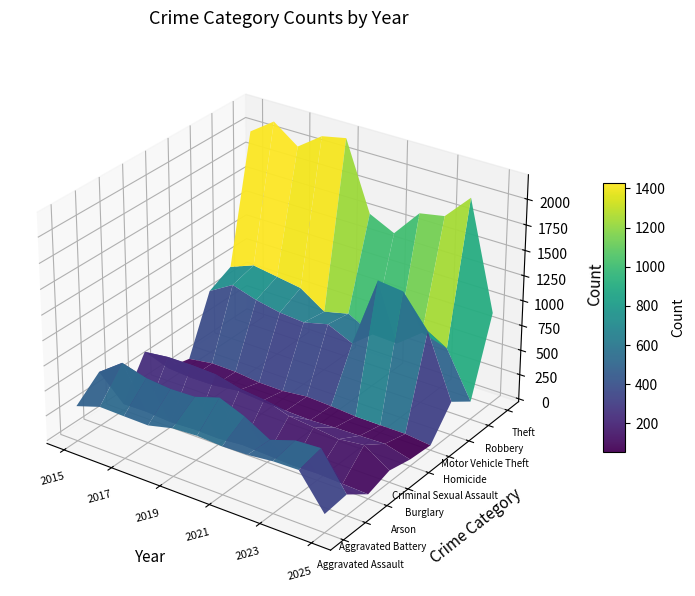

Reading left to right, what are all the values shown in this chart?

Aggravated Assault: 2015=323	2016=402	2017=396	2018=392	2019=452	2020=466	2021=452	2022=458	2023=486	2024=492	2025=155
Aggravated Battery: 2015=515	2016=691	2017=623	2018=600	2019=608	2020=686	2021=587	2022=446	2023=529	2024=543	2025=180
Arson: 2015=35	2016=40	2017=23	2018=37	2019=32	2020=55	2021=44	2022=31	2023=39	2024=28	2025=16
Burglary: 2015=421	2016=451	2017=453	2018=443	2019=383	2020=357	2021=280	2022=253	2023=223	2024=254	2025=89
Criminal Sexual Assault: 2015=105	2016=87	2017=91	2018=123	2019=102	2020=89	2021=81	2022=93	2023=98	2024=106	2025=38
Homicide: 2015=50	2016=87	2017=82	2018=56	2019=53	2020=81	2021=69	2022=50	2023=48	2024=48	2025=20
Motor Vehicle Theft: 2015=614	2016=756	2017=680	2018=631	2019=611	2020=673	2021=560	2022=1272	2023=1243	2024=931	2025=305
Robbery: 2015=726	2016=819	2017=780	2018=741	2019=577	2020=637	2021=506	2022=495	2023=687	2024=610	2025=153
Theft: 2015=1981	2016=2148	2017=1968	2018=2140	2019=2190	2020=1512	2021=1392	2022=1665	2023=1711	2024=1964	2025=903